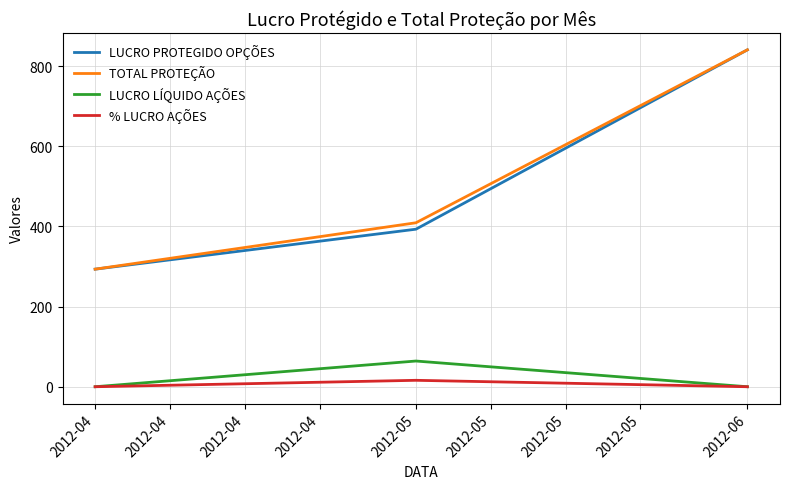

List the labels in order of TOTAL PROTEÇÃO value, largest first.

2012-06, 2012-05, 2012-04